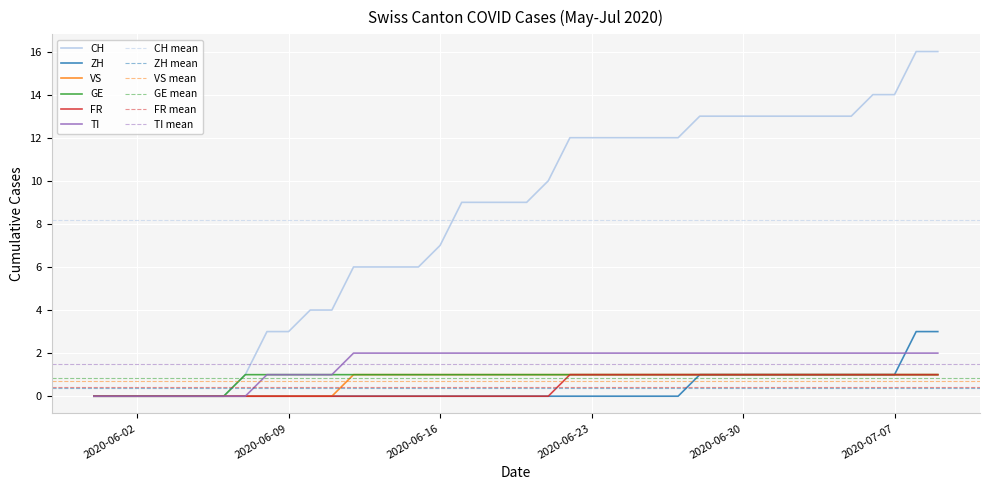

Which series changed the most between 2020-06-28 and 2020-07-08?

CH